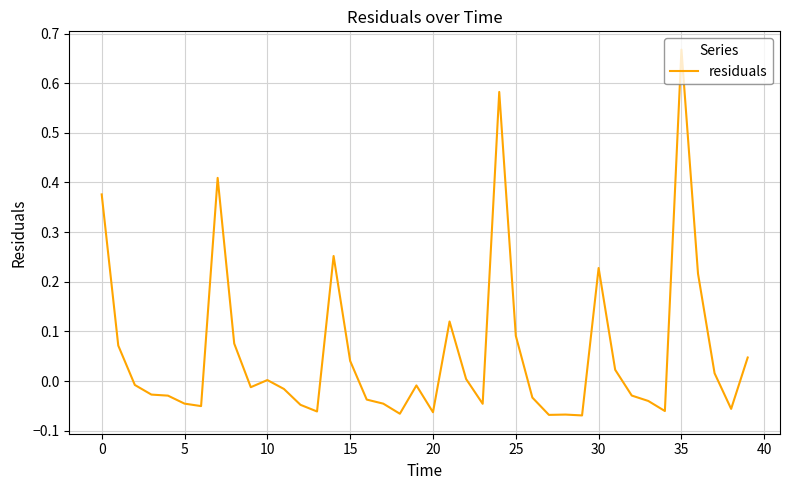

Does the chart display data point markers on the line(s)?

No